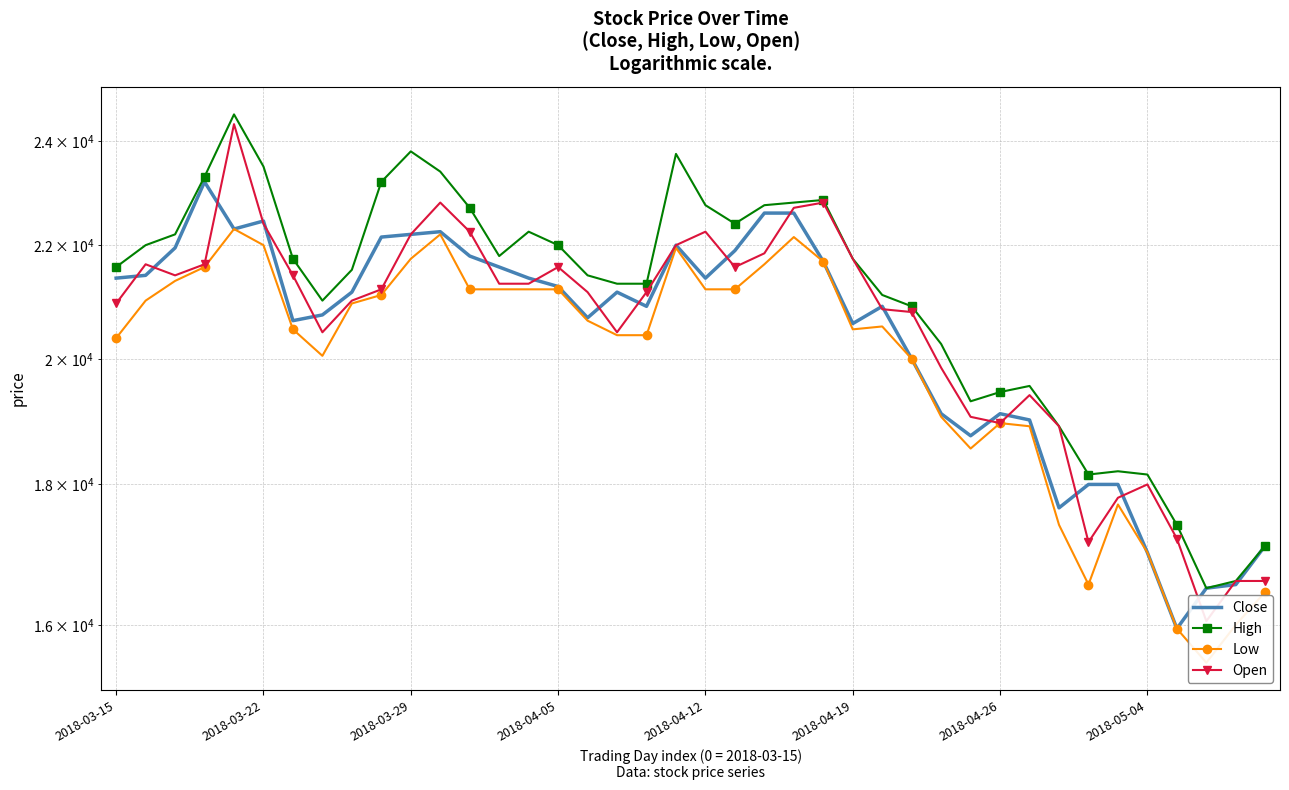

Is this an area chart (filled region under the line)?

No